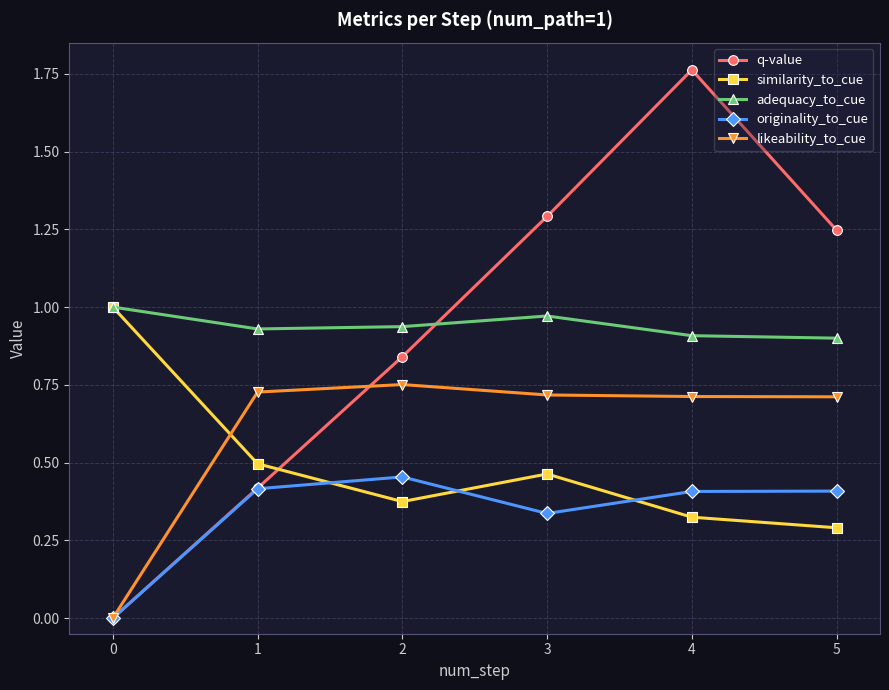

True or false: q-value and adequacy_to_cue intersect in this chart.

True